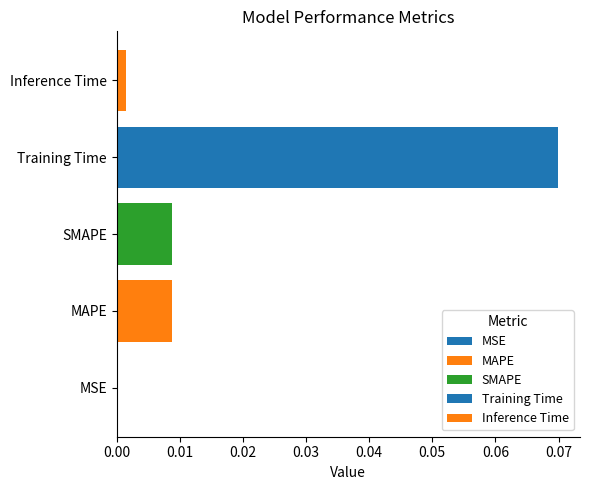

The chart shows a value of 0.0 at Inference Time. True or false?

True